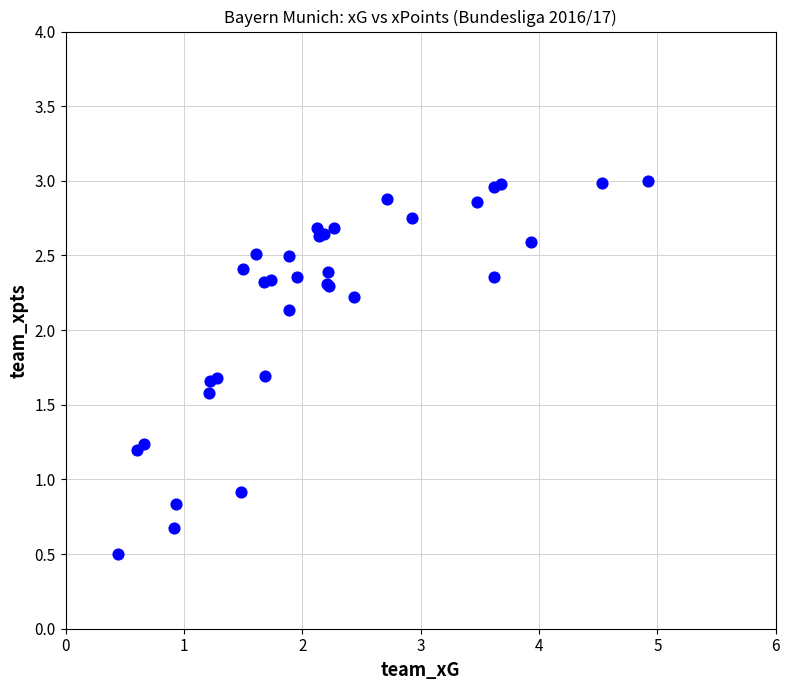

What Y value in the scatter plot is closest to 1?

0.9